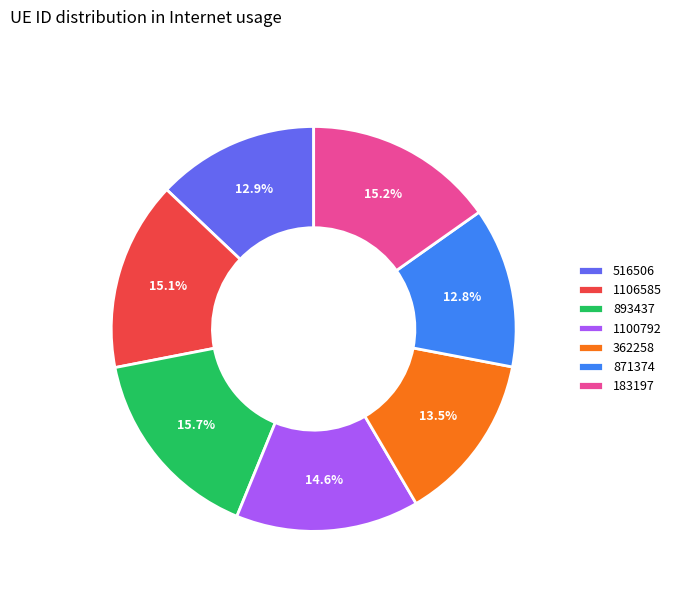

How many segments does this pie chart have?

7